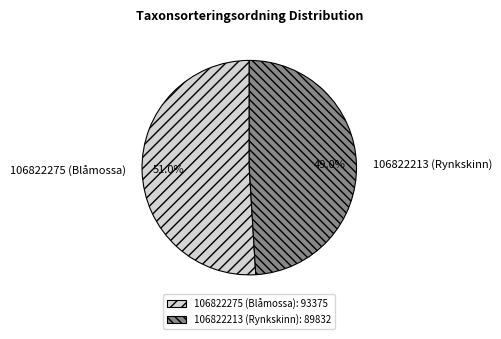

To the nearest percent, what is the difference between the largest and smallest slice percentages?

2%